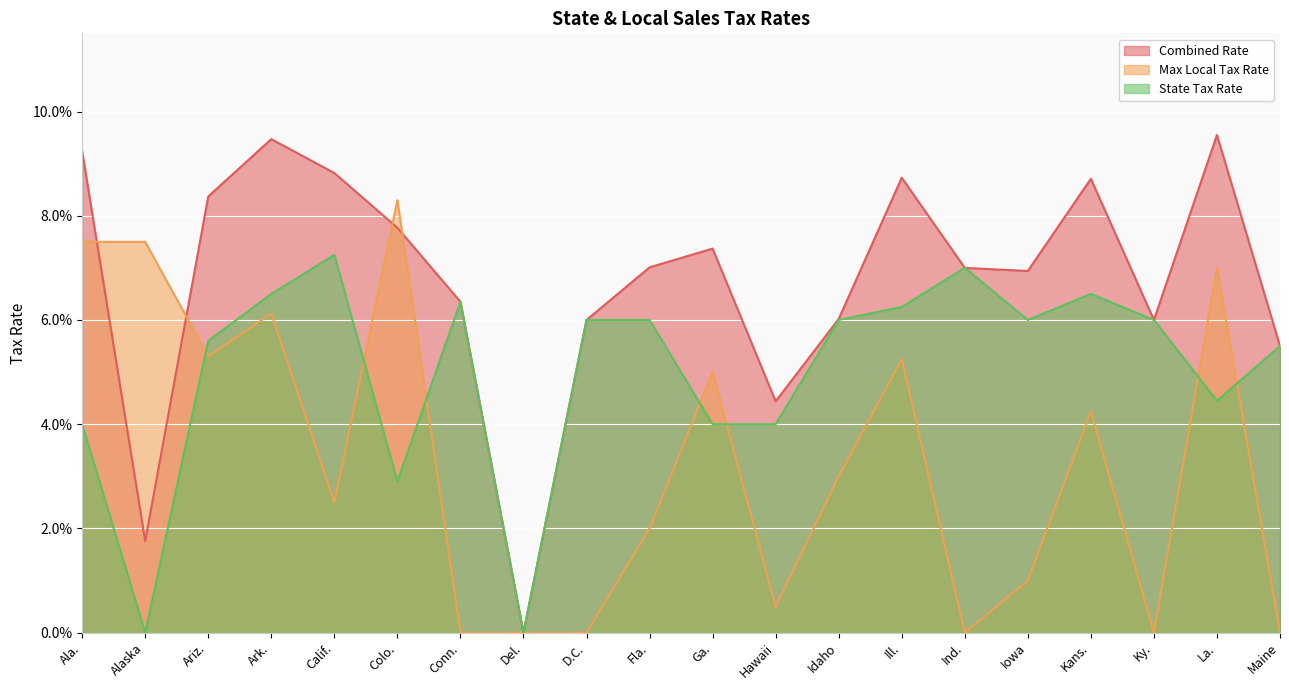

In Max Local Tax Rate, how many points are higher than both neighbors (excluding endpoints)?

6